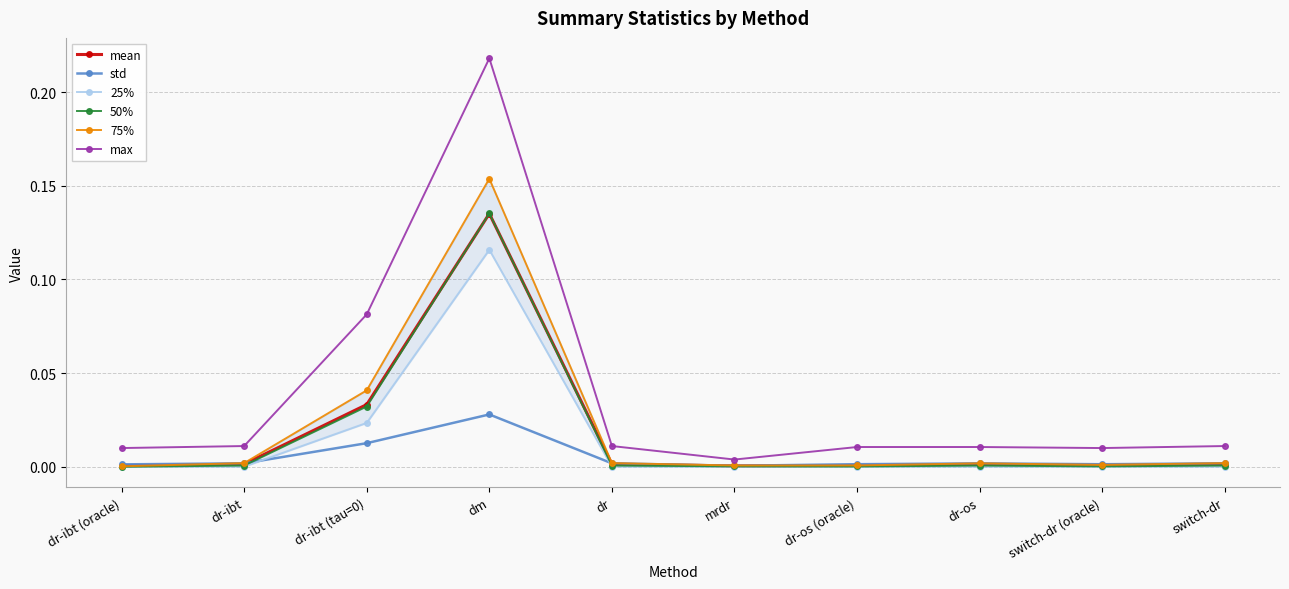

How many times do mean and 50% cross each other?

2